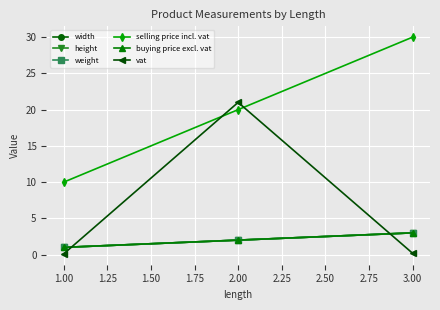

What is the value of the selling price incl. vat point at the 1st from the left?

10.0